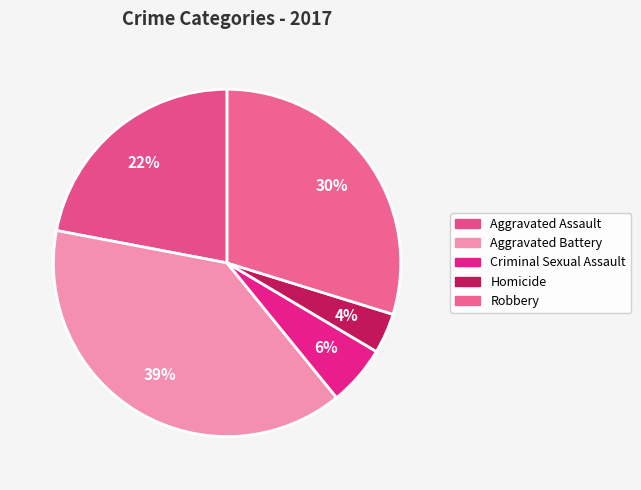

Which category has the smallest portion of the pie?

Homicide